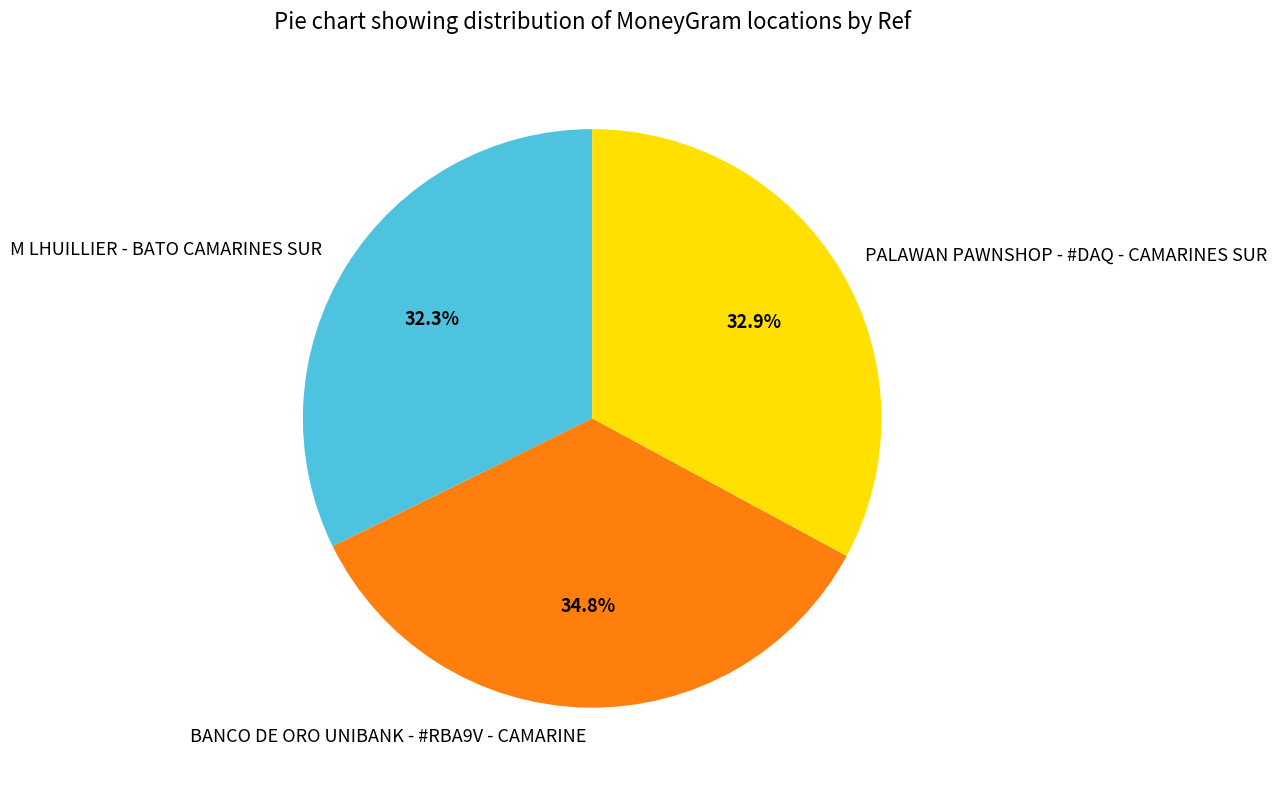

Which category has the biggest portion of the pie?

BANCO DE ORO UNIBANK - #RBA9V - CAMARINE